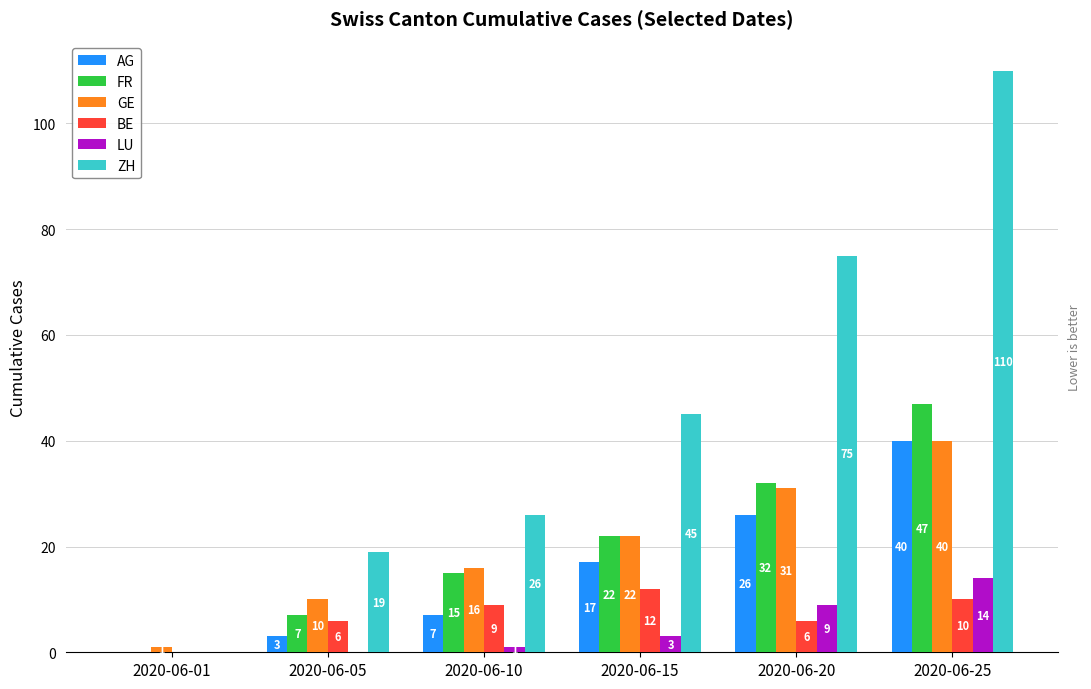

Reading left to right, what are all the values shown in this chart?

AG: 2020-06-01=0	2020-06-05=3	2020-06-10=7	2020-06-15=17	2020-06-20=26	2020-06-25=40
FR: 2020-06-01=0	2020-06-05=7	2020-06-10=15	2020-06-15=22	2020-06-20=32	2020-06-25=47
GE: 2020-06-01=1	2020-06-05=10	2020-06-10=16	2020-06-15=22	2020-06-20=31	2020-06-25=40
BE: 2020-06-01=0	2020-06-05=6	2020-06-10=9	2020-06-15=12	2020-06-20=6	2020-06-25=10
LU: 2020-06-01=0	2020-06-05=0	2020-06-10=1	2020-06-15=3	2020-06-20=9	2020-06-25=14
ZH: 2020-06-01=0	2020-06-05=19	2020-06-10=26	2020-06-15=45	2020-06-20=75	2020-06-25=110